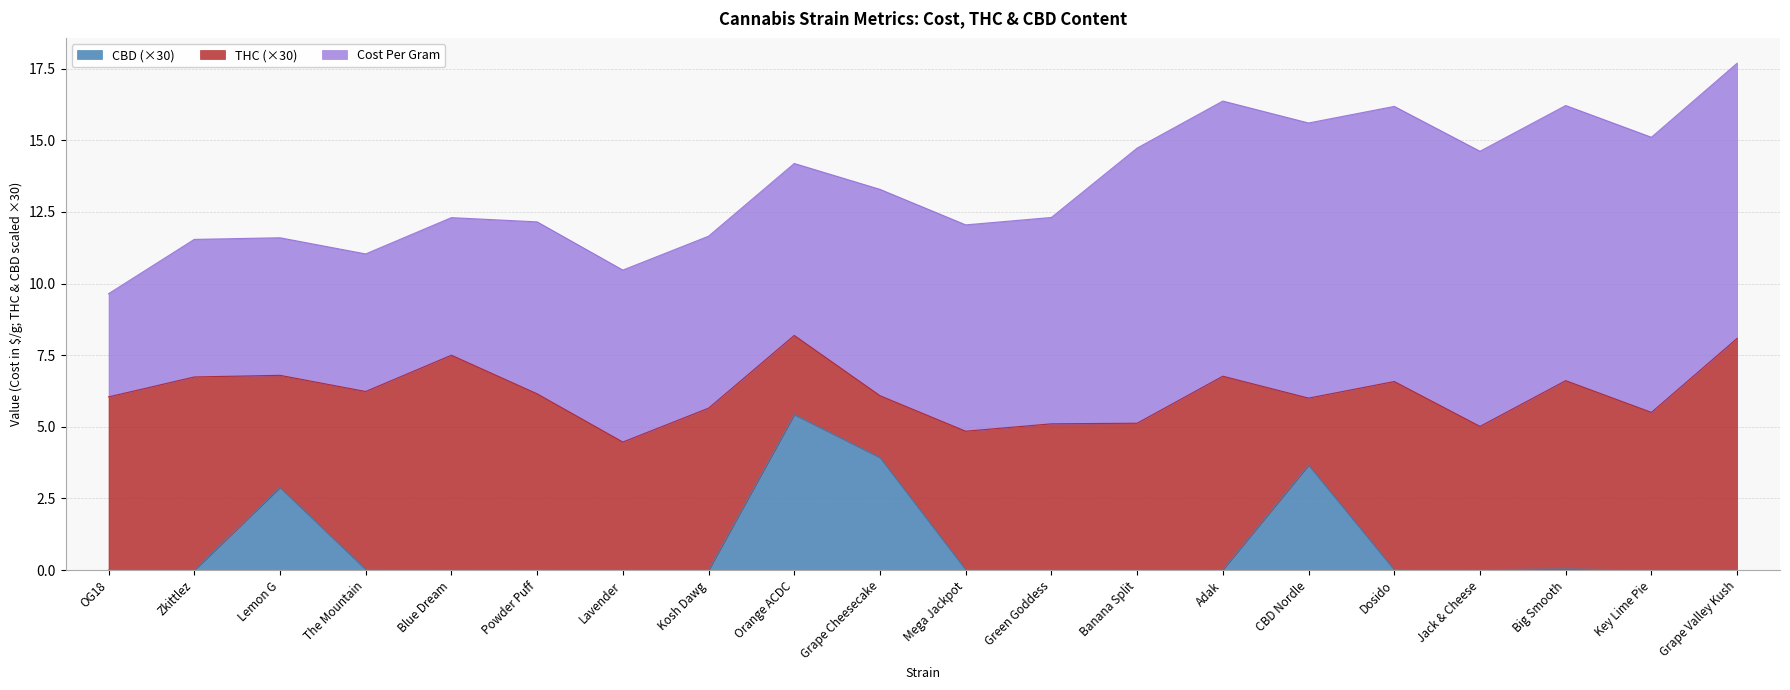

What is the difference between the highest and lowest values at Key Lime Pie?

9.6